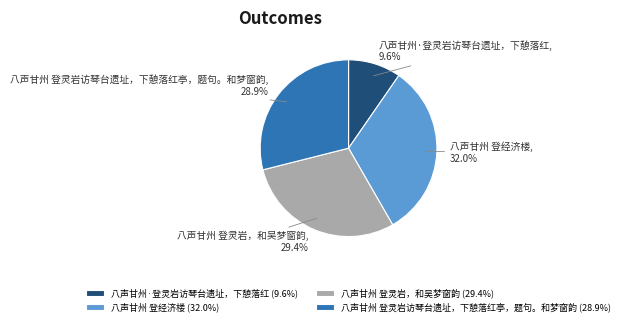

To the nearest percent, what percentage of the pie is 八声甘州 登灵岩，和吴梦窗韵?

29%